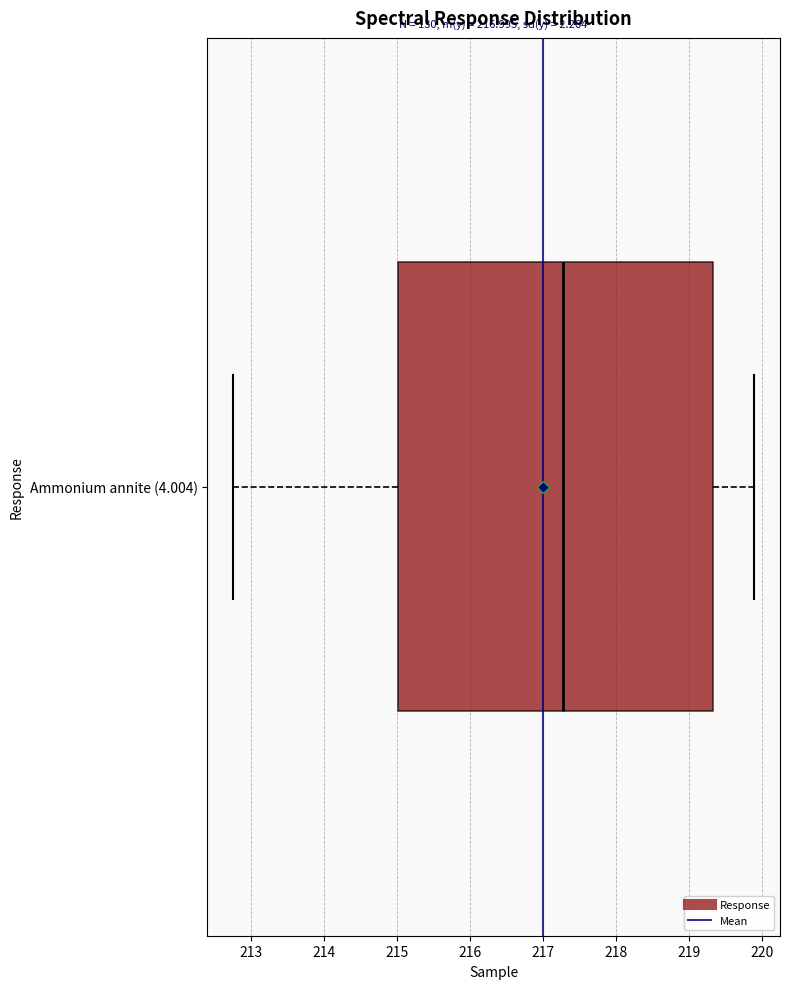

Read this box plot against the x-axis: the position of the median line, the range covered by the box, and the ends of both whiskers. The values are not printed on the chart, so give them approximately, as read against the axis.

median 217.3, box 215.0 to 219.3, whiskers 212.8 to 219.9